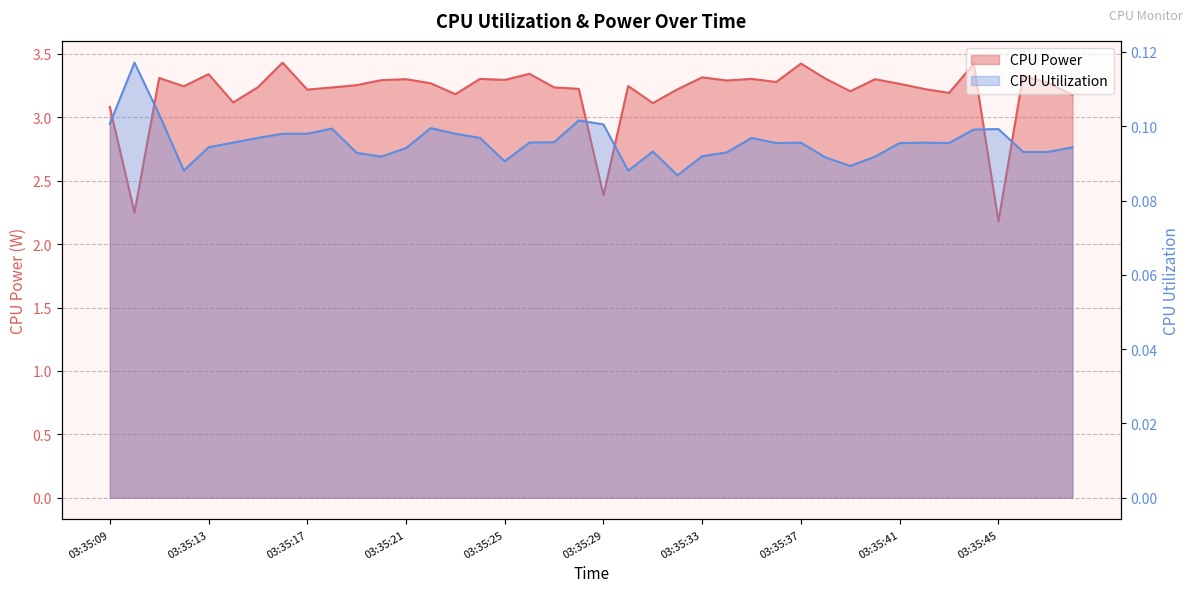

True or false: CPU Utilization and CPU Power cross at least once.

False